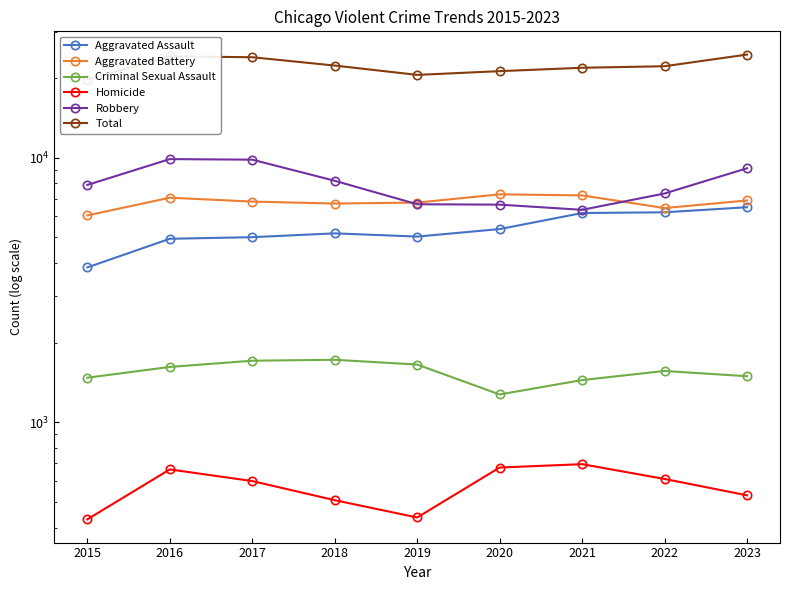

Reading left to right, list all the values displayed in this chart.

Aggravated Assault: 2015=3851	2016=4942	2017=5011	2018=5181	2019=5037	2020=5377	2021=6183	2022=6222	2023=6503
Aggravated Battery: 2015=6057	2016=7064	2017=6831	2018=6714	2019=6771	2020=7274	2021=7209	2022=6456	2023=6897
Criminal Sexual Assault: 2015=1475	2016=1620	2017=1710	2018=1724	2019=1654	2020=1275	2021=1445	2022=1564	2023=1494
Homicide: 2015=430	2016=664	2017=600	2018=508	2019=437	2020=675	2021=695	2022=611	2023=530
Robbery: 2015=7895	2016=9886	2017=9837	2018=8187	2019=6674	2020=6651	2021=6358	2022=7329	2023=9128
Total: 2015=19708	2016=24176	2017=23989	2018=22314	2019=20573	2020=21252	2021=21890	2022=22182	2023=24552